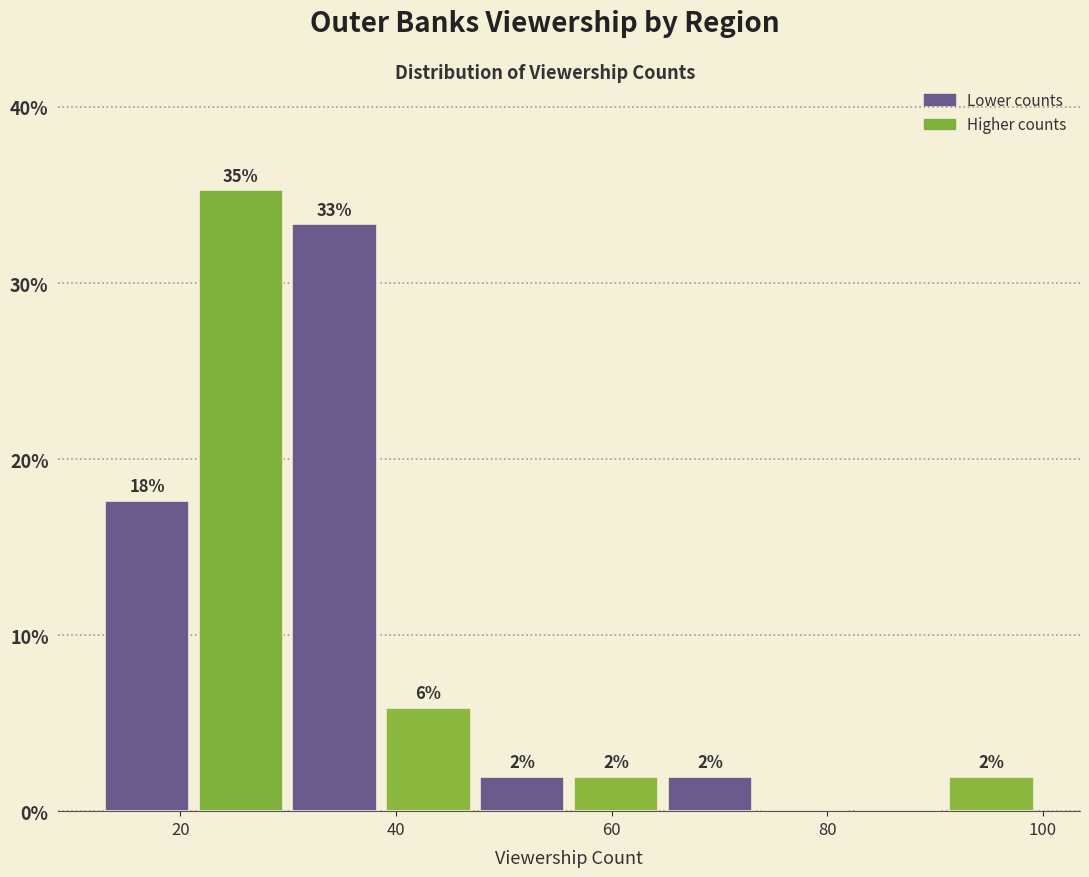

Which range on the x-axis has the tallest bar?

22 to 30